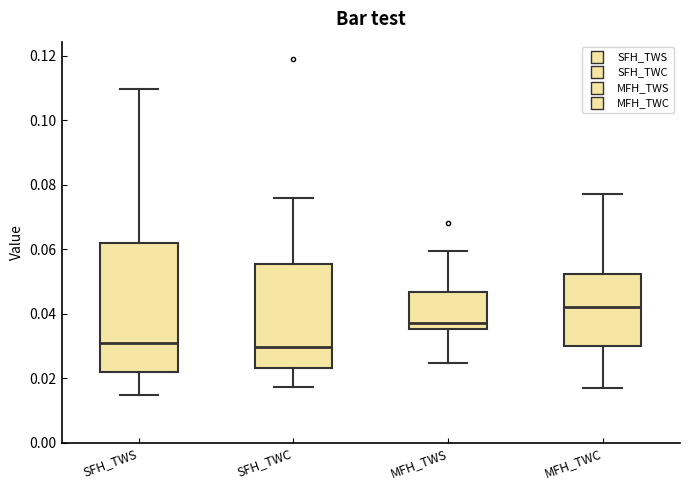

Where does the upper whisker of the box for MFH_TWC end on the y-axis? The values are not printed on the chart, so give them approximately, as read against the axis.

0.078